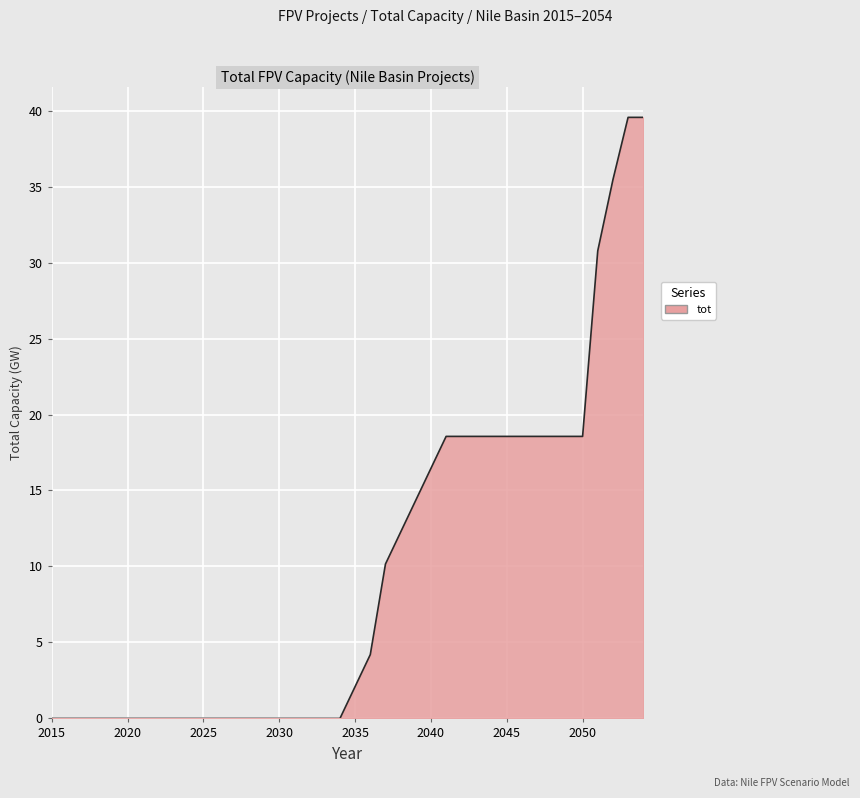

What is the maximum value shown in the chart?

39.6